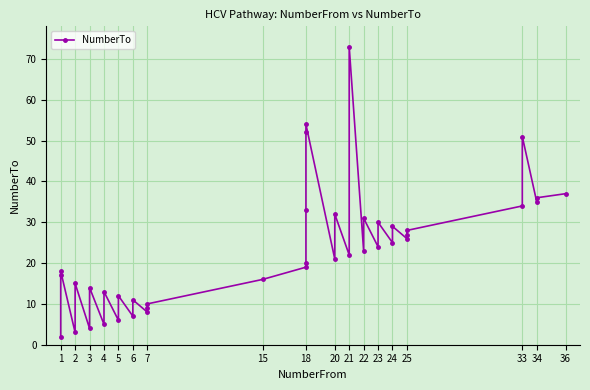

What is the value of the 11th point from the left?

6